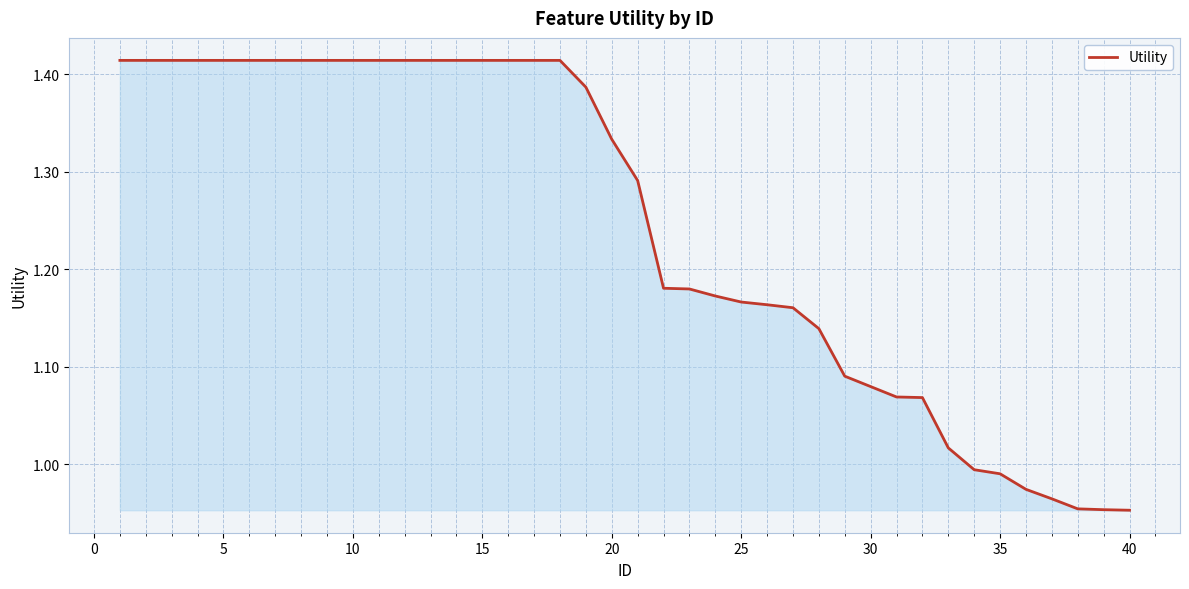

What is the difference between the maximum and minimum values?

0.5